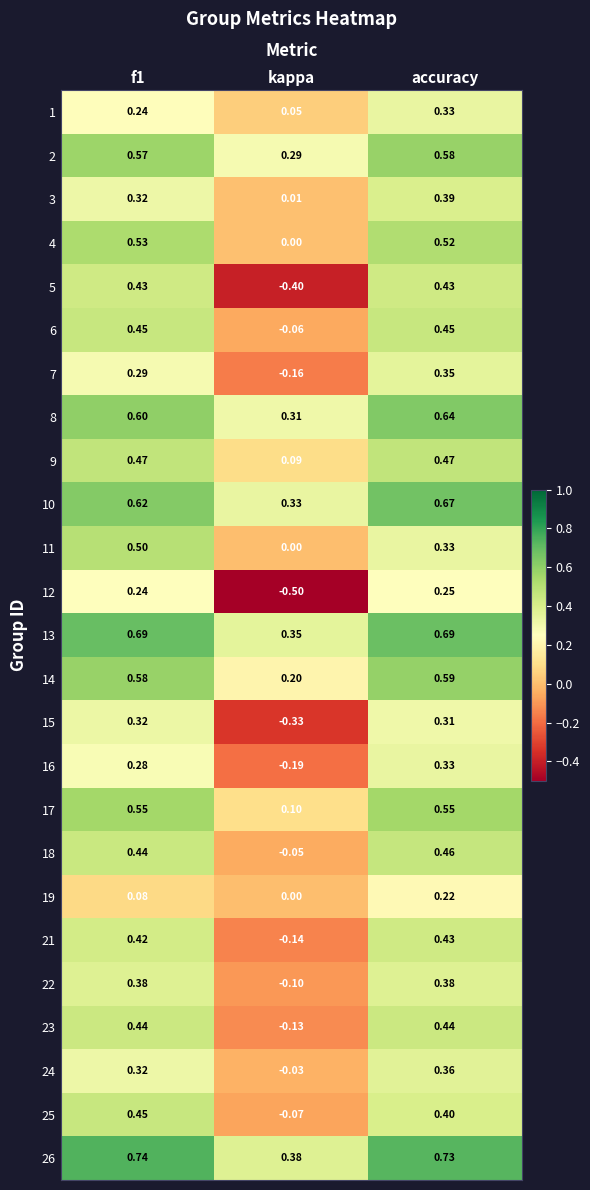

At which label is 10 closest to 0?

kappa